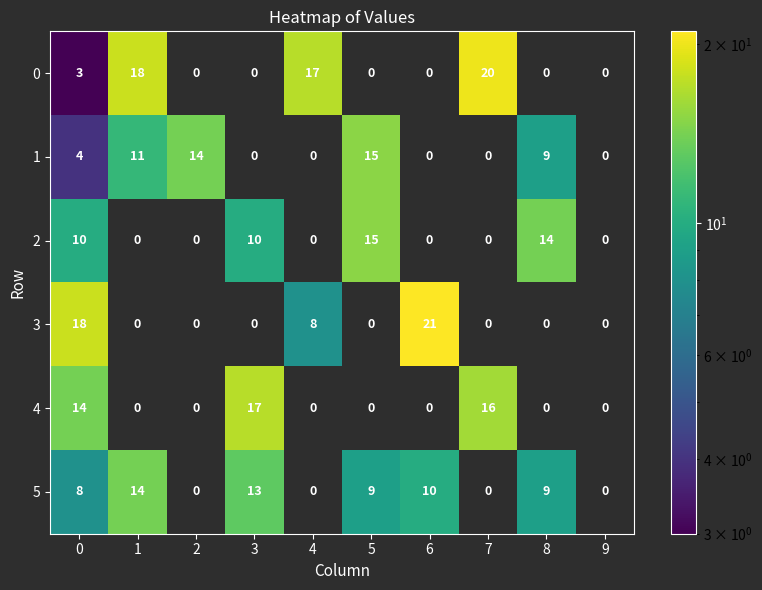

True or false: 1 has a value of 6 at 0.

False